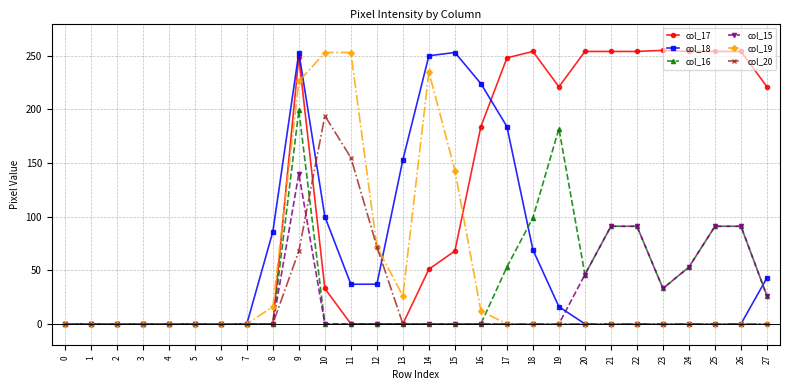

How many values in the col_15 series exceed 0?

9